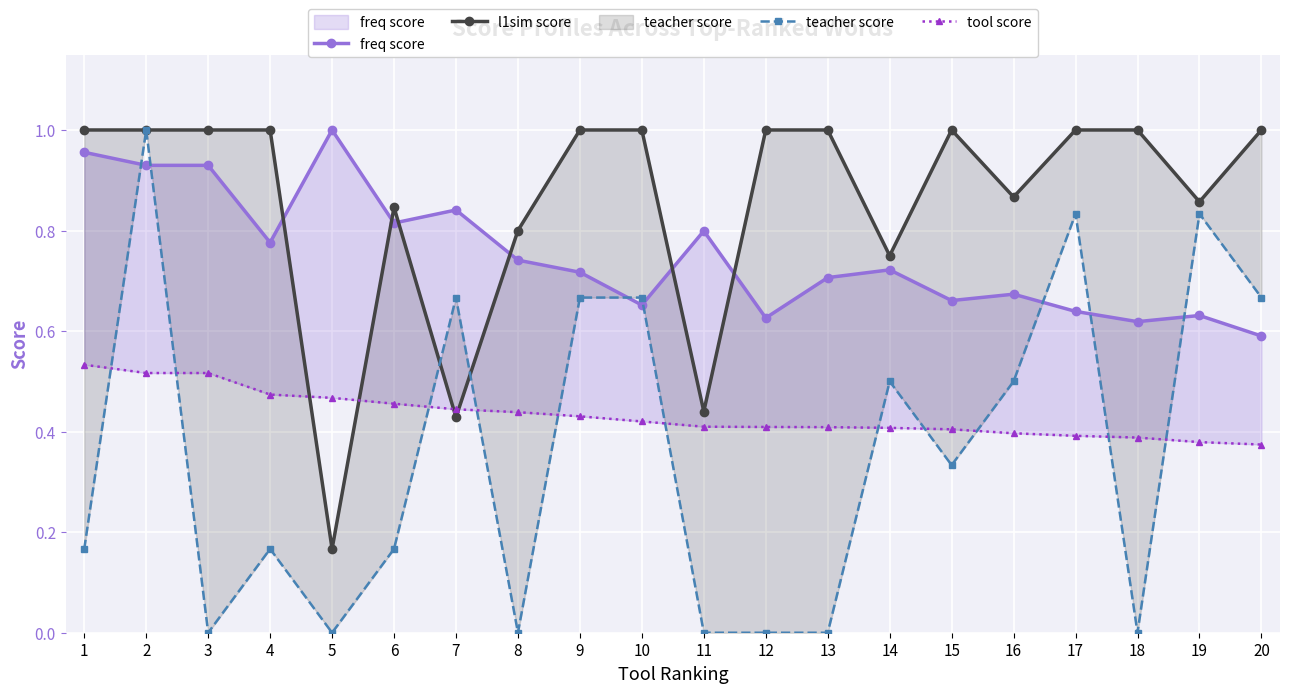

How many values in the teacher score series exceed 0?

13